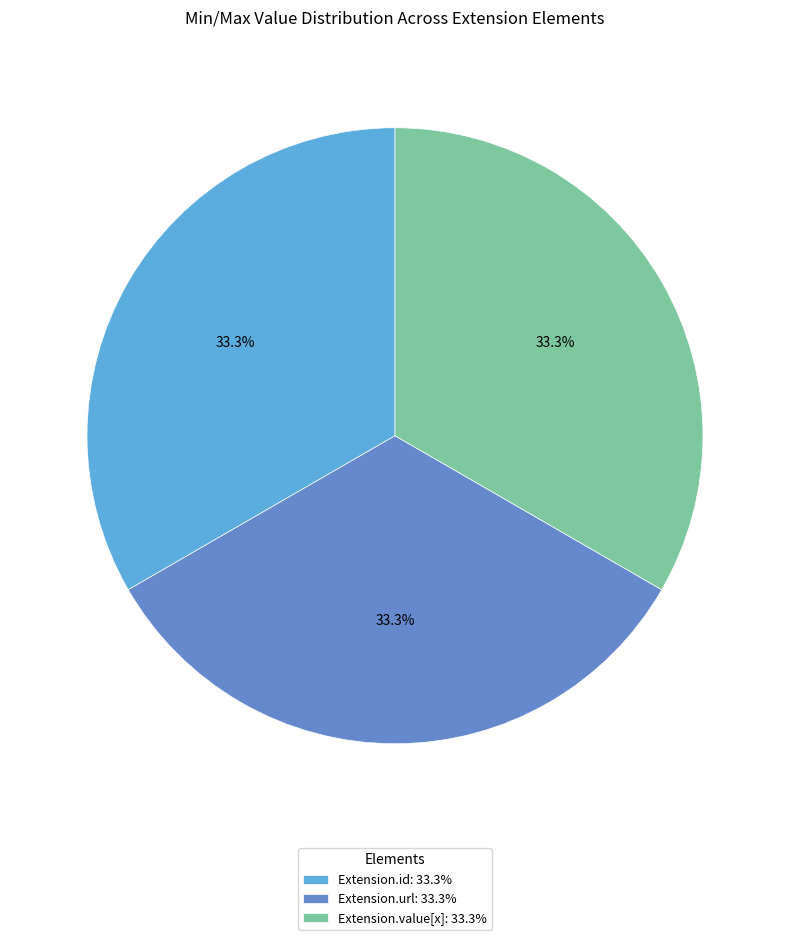

Is there any slice that represents more than half of the pie?

No